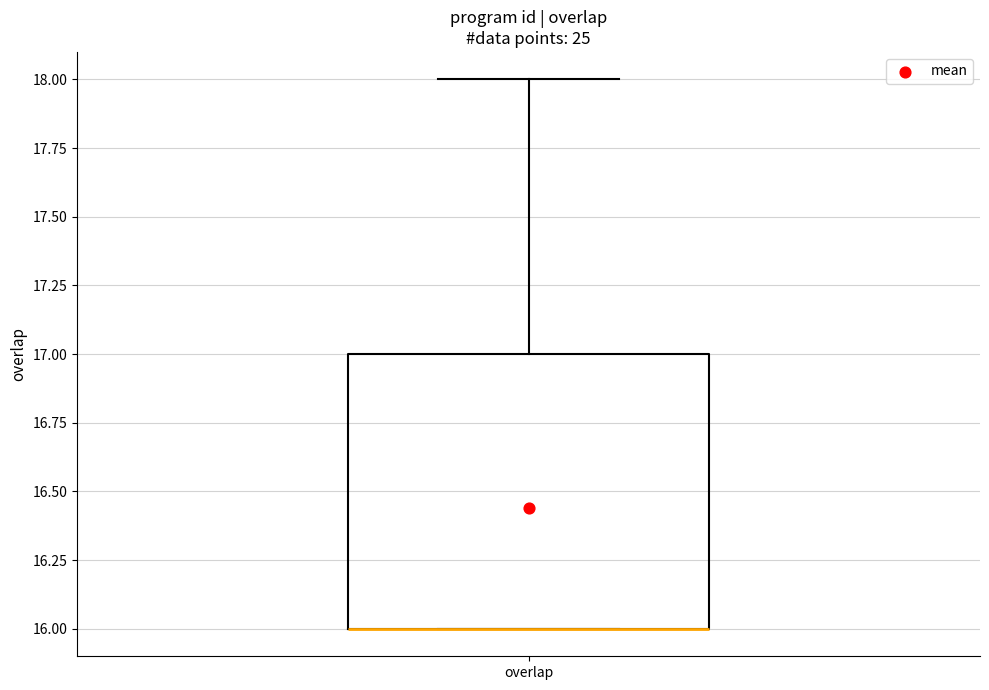

Where is the upper edge of the box for overlap on the y-axis? The values are not printed on the chart, so give them approximately, as read against the axis.

17